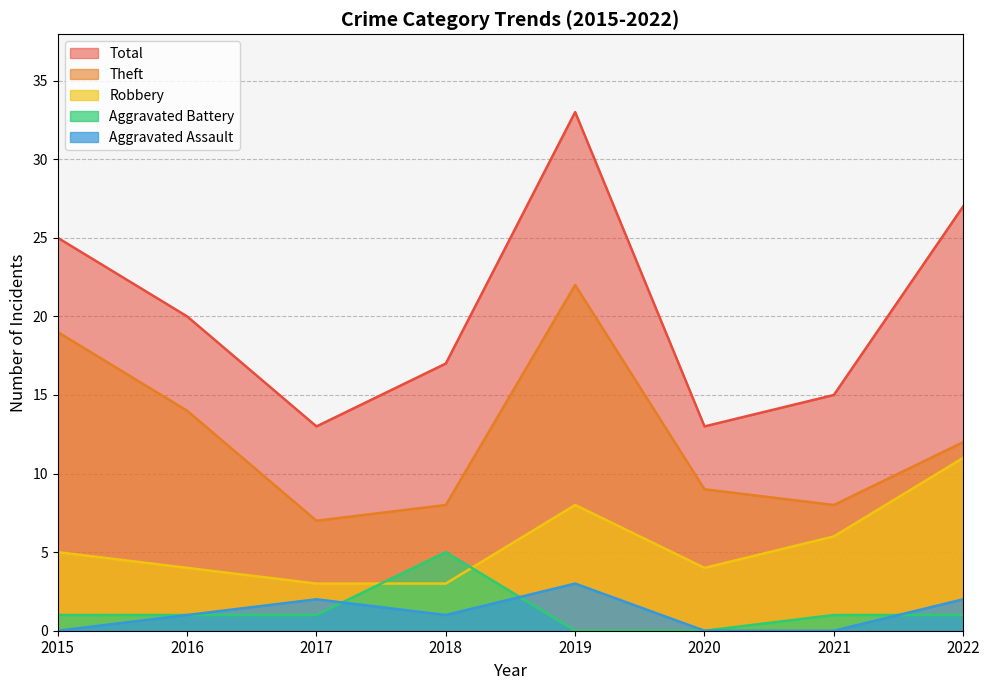

True or false: Robbery has a value of 3 at 2017.

True